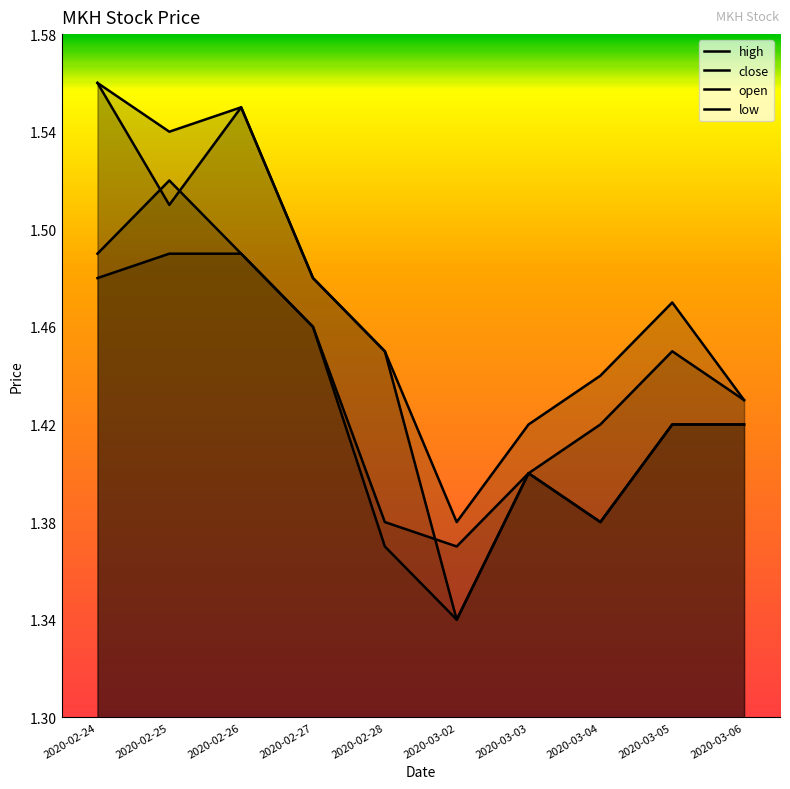

Which category has the highest value in the low series?

2020-02-25